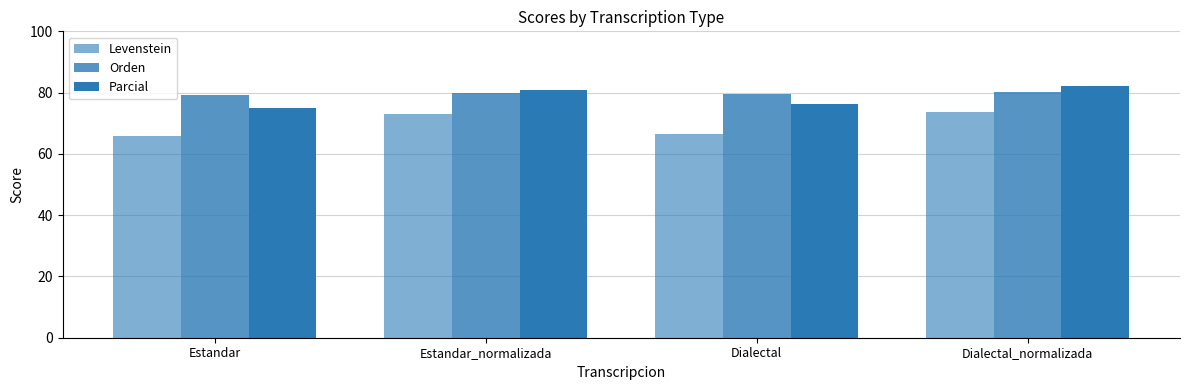

How many bars are there in total?

12